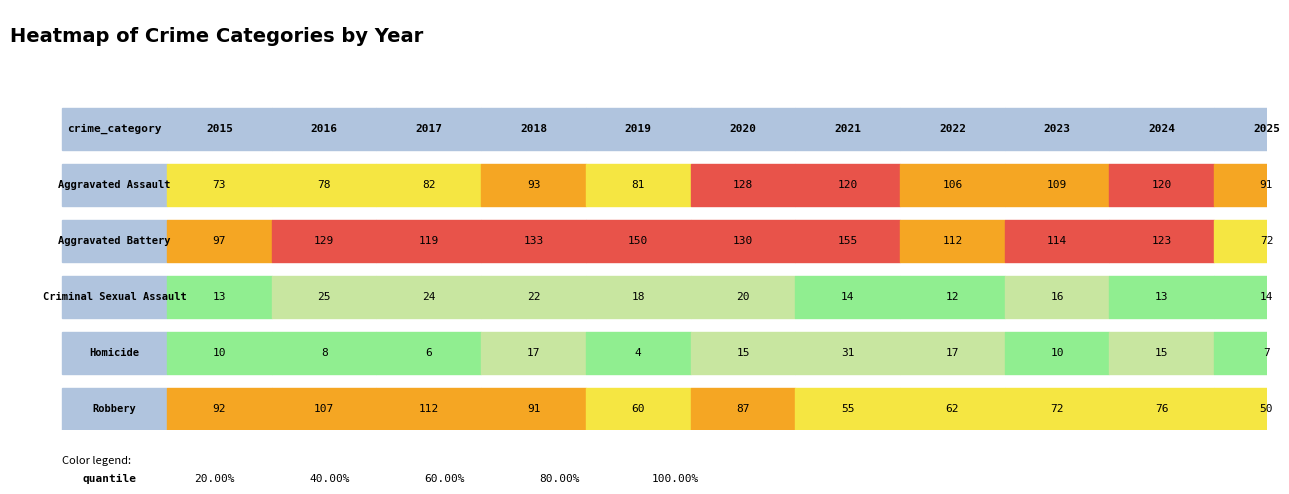

What is the difference between the Robbery values at 2024 and 2019?

16